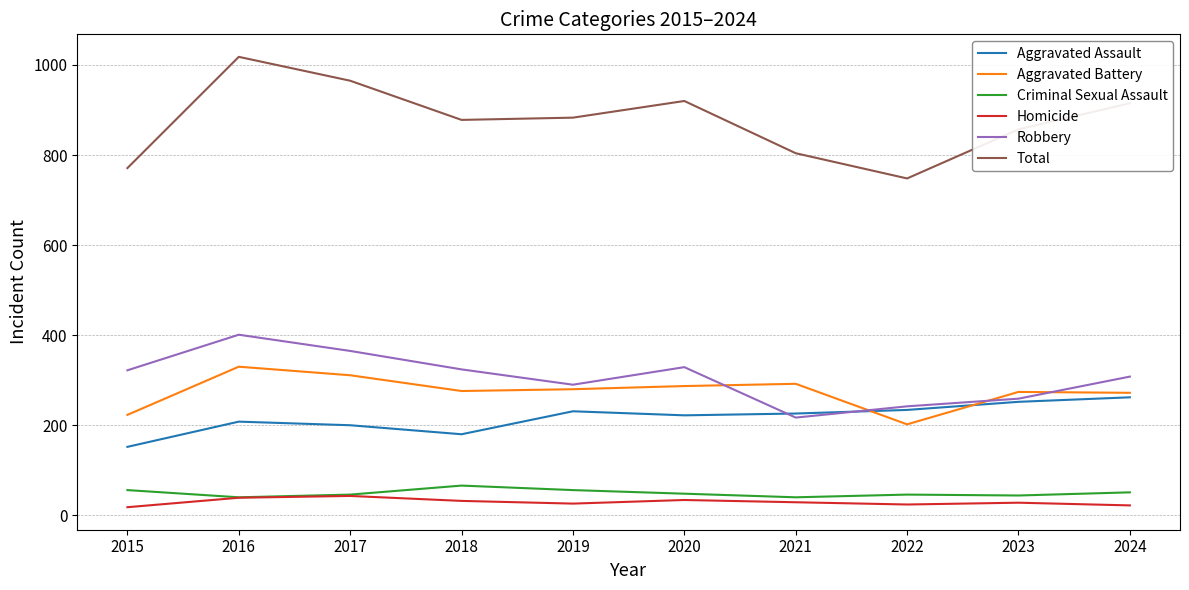

True or false: Criminal Sexual Assault has a value of 25 at 2018.

False